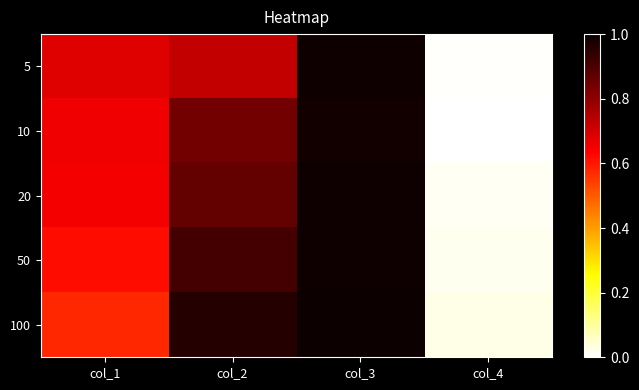

Reading right to left, list all the values displayed in this chart.

5: col_4=0.0	col_3=1.0	col_2=0.7	col_1=0.7
10: col_4=0.0	col_3=1.0	col_2=0.8	col_1=0.7
20: col_4=0.0	col_3=1.0	col_2=0.9	col_1=0.6
50: col_4=0.0	col_3=1.0	col_2=0.9	col_1=0.6
100: col_4=0.0	col_3=1.0	col_2=1.0	col_1=0.6